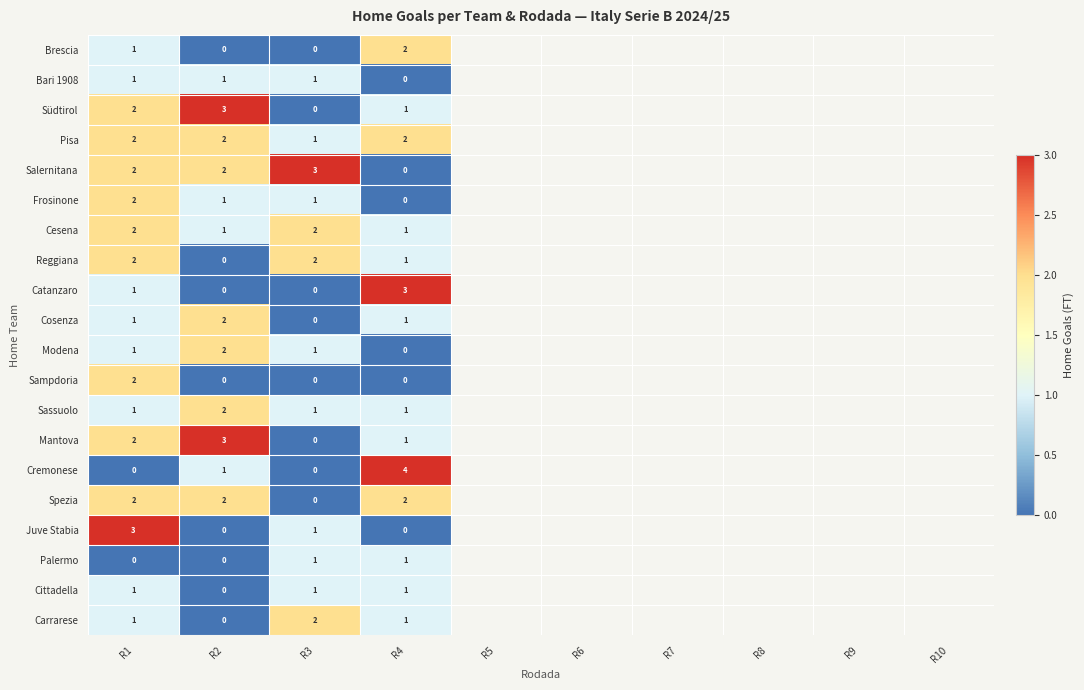

Is it true that Modena equals 1 at R1?

True